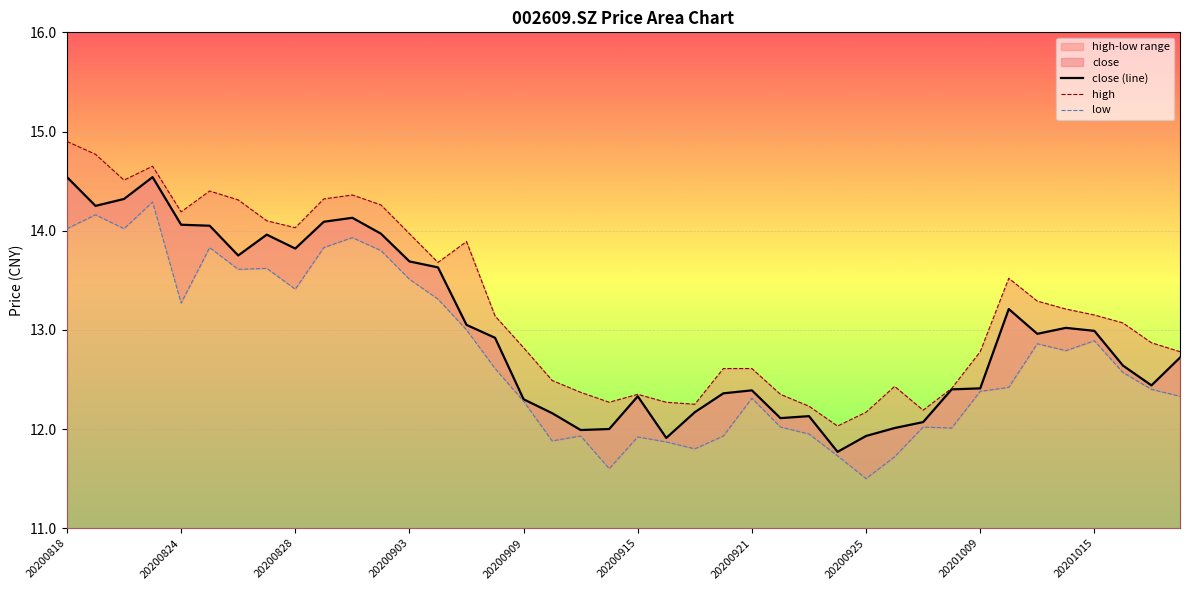

At 20200925, list the series in order from largest to smallest.

high, close, low